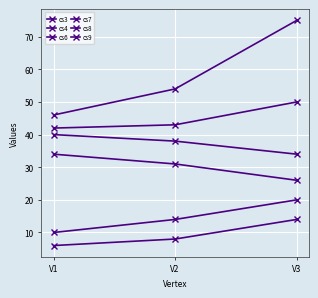

The value of cs9 at V2 is 91. True or false?

False